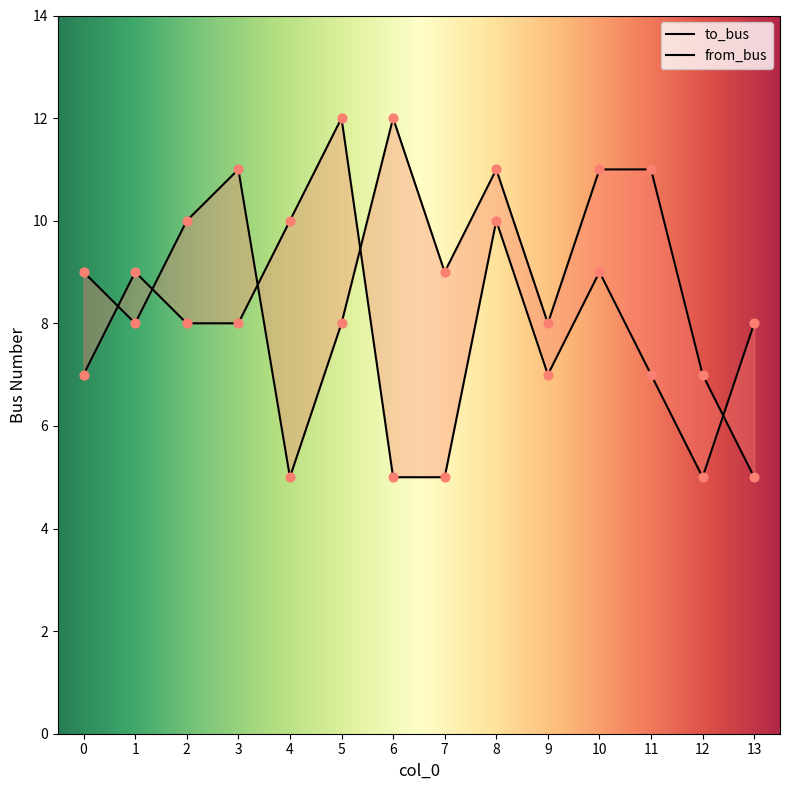

Is the value of to_bus at 3 greater than the value of from_bus at 4?

Yes